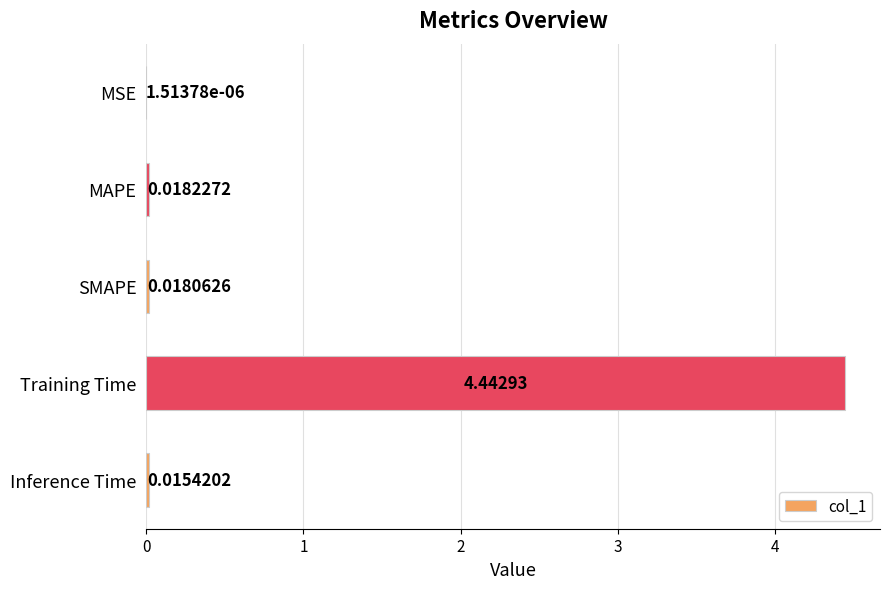

Where is the data nearest to the value 2?

MAPE